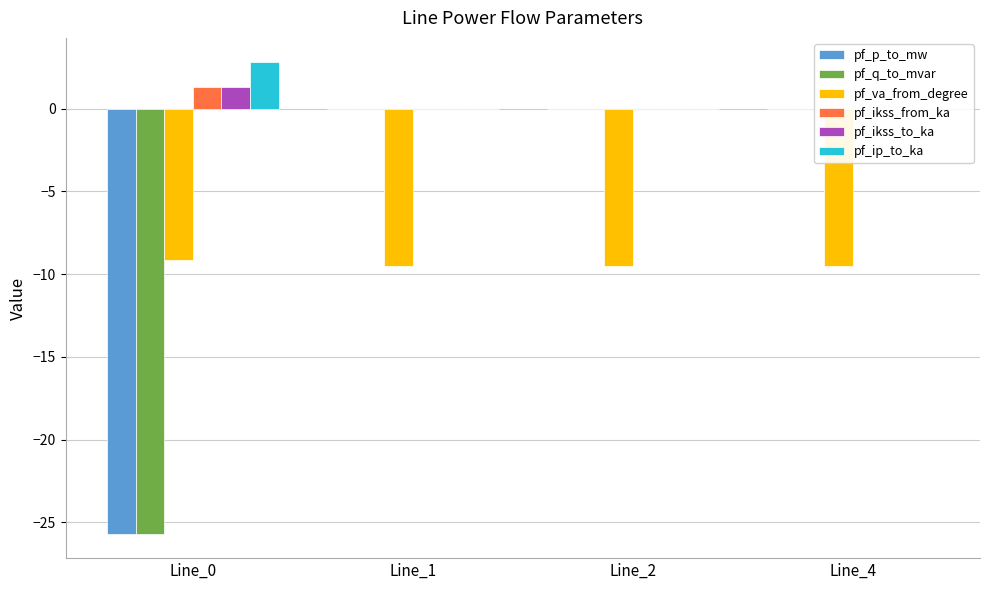

At which category is the sum across all series the highest?

Line_4